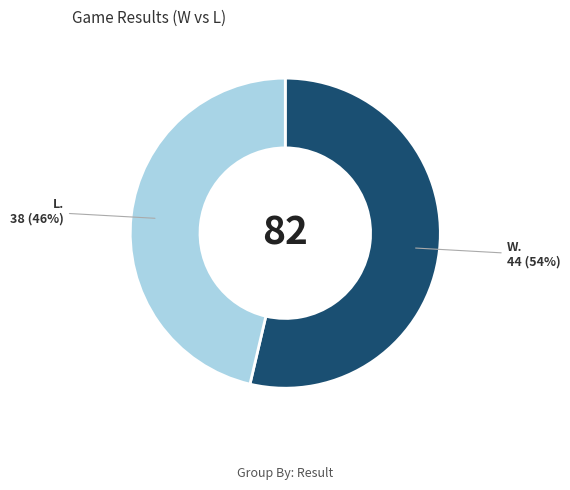

Is there a majority slice in this chart?

Yes